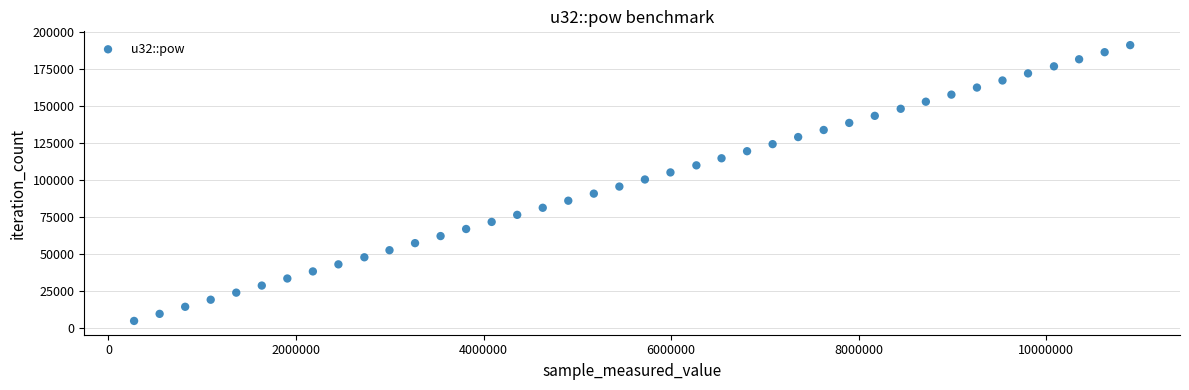

What is the range of Y values (max minus min)?

186342